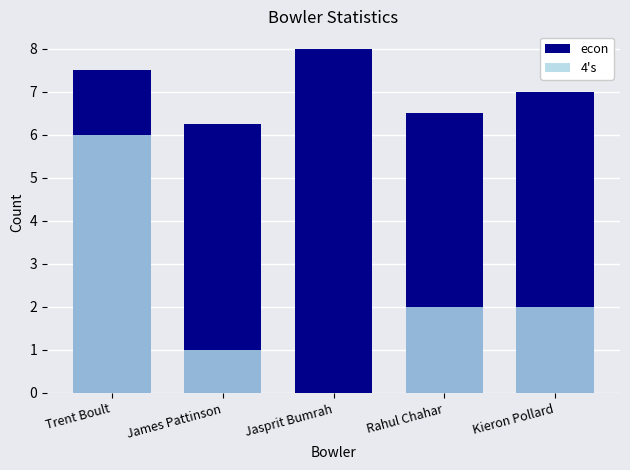

The value of 4's at Jasprit Bumrah is 0.0. True or false?

True